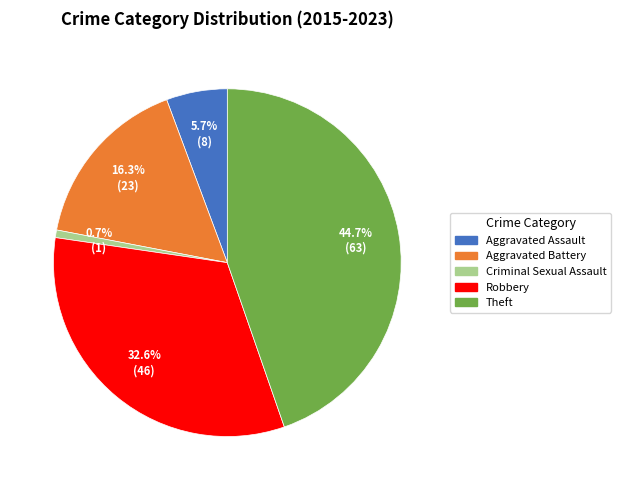

To the nearest percent, what is the average slice percentage?

20%